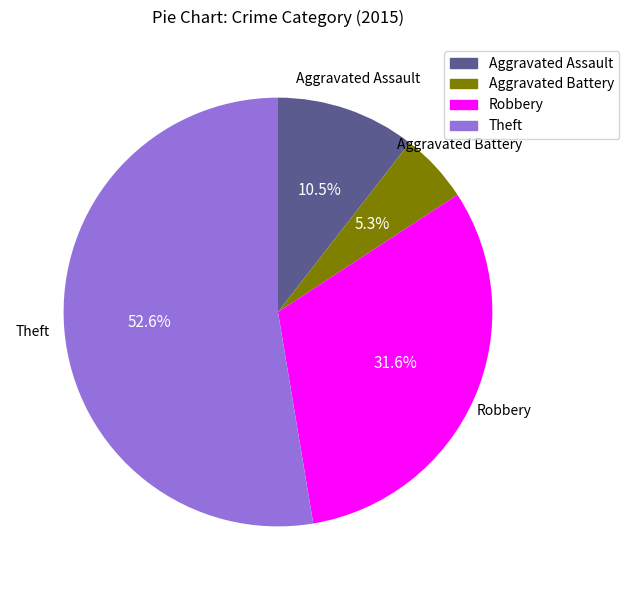

Which category accounts for the majority?

Theft